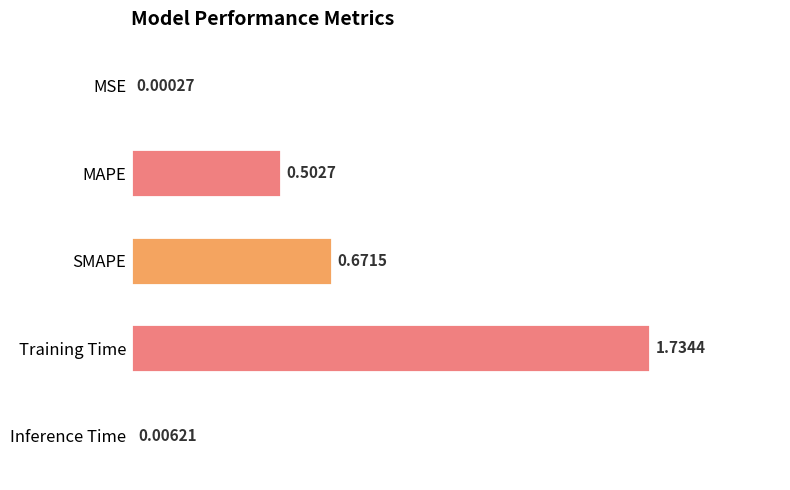

Which has a higher value, MSE or MAPE?

MAPE